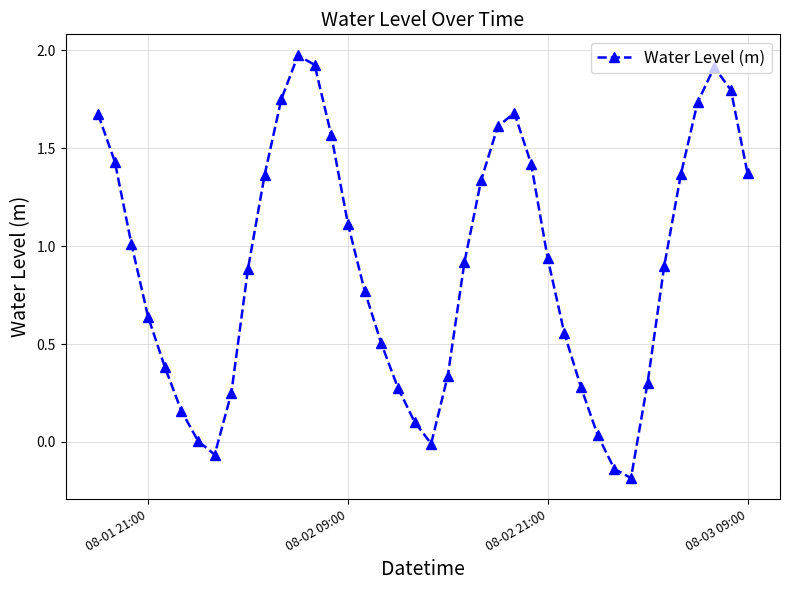

What is the difference between the maximum and second lowest values?

2.1